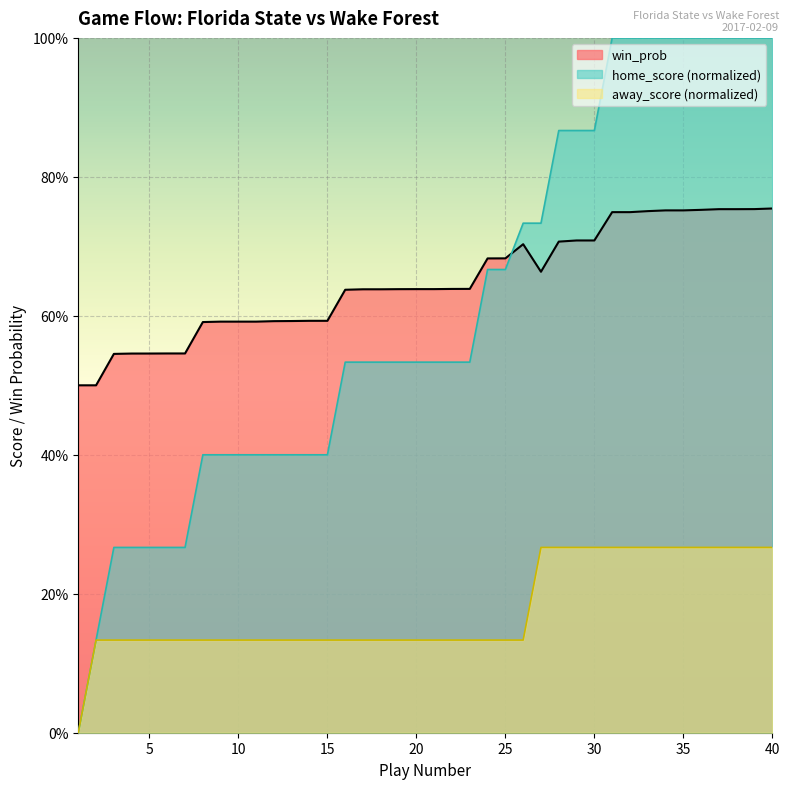

Does the chart display data point markers on the line(s)?

No